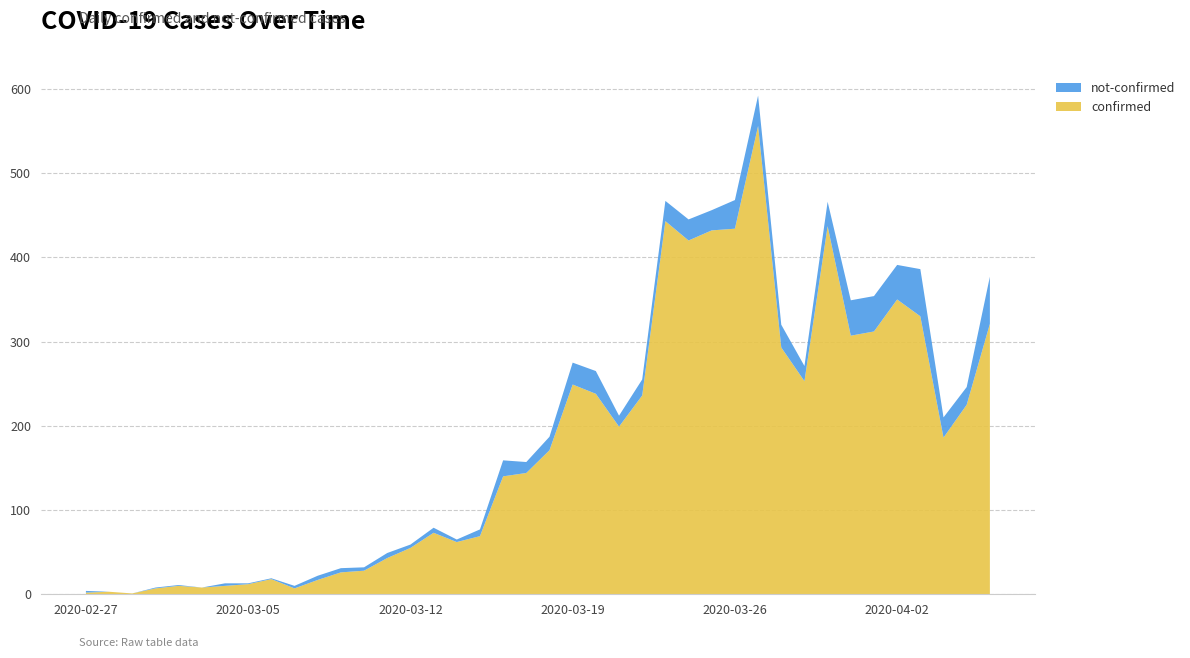

Reading left to right, extract all data points from this chart.

confirmed: 2020-02-27=2	2020-02-28=3	2020-02-29=1	2020-03-01=7	2020-03-02=10	2020-03-03=8	2020-03-04=10	2020-03-05=12	2020-03-06=18	2020-03-07=7	2020-03-08=17	2020-03-09=26	2020-03-10=28	2020-03-11=43	2020-03-12=55	2020-03-13=73	2020-03-14=62	2020-03-15=69	2020-03-16=140	2020-03-17=144	2020-03-18=171	2020-03-19=249	2020-03-20=238	2020-03-21=199	2020-03-22=236	2020-03-23=443	2020-03-24=420	2020-03-25=432	2020-03-26=434	2020-03-27=556	2020-03-28=293	2020-03-29=253	2020-03-30=437	2020-03-31=307	2020-04-01=312	2020-04-02=350	2020-04-03=330	2020-04-04=186	2020-04-05=225	2020-04-06=321
not-confirmed: 2020-02-27=2	2020-02-28=0	2020-02-29=0	2020-03-01=1	2020-03-02=1	2020-03-03=0	2020-03-04=3	2020-03-05=1	2020-03-06=1	2020-03-07=3	2020-03-08=5	2020-03-09=5	2020-03-10=4	2020-03-11=6	2020-03-12=4	2020-03-13=6	2020-03-14=3	2020-03-15=8	2020-03-16=19	2020-03-17=13	2020-03-18=16	2020-03-19=26	2020-03-20=27	2020-03-21=13	2020-03-22=19	2020-03-23=24	2020-03-24=25	2020-03-25=24	2020-03-26=34	2020-03-27=36	2020-03-28=27	2020-03-29=18	2020-03-30=29	2020-03-31=42	2020-04-01=42	2020-04-02=41	2020-04-03=56	2020-04-04=24	2020-04-05=21	2020-04-06=56